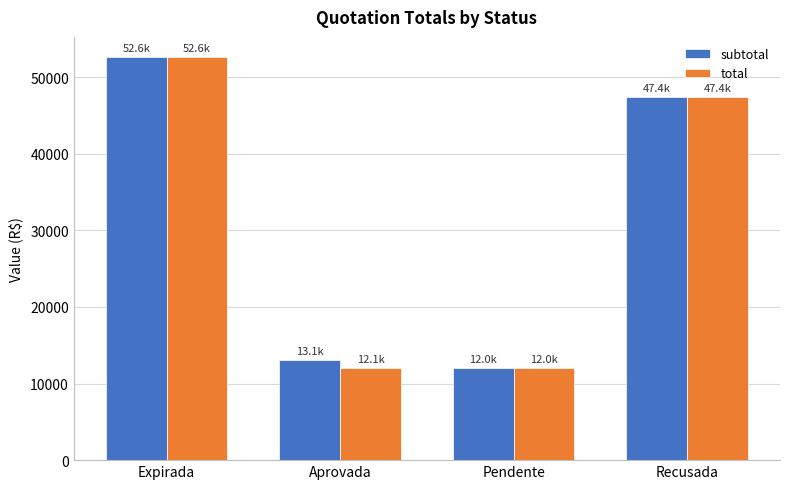

What are all the series names shown in the legend?

subtotal, total